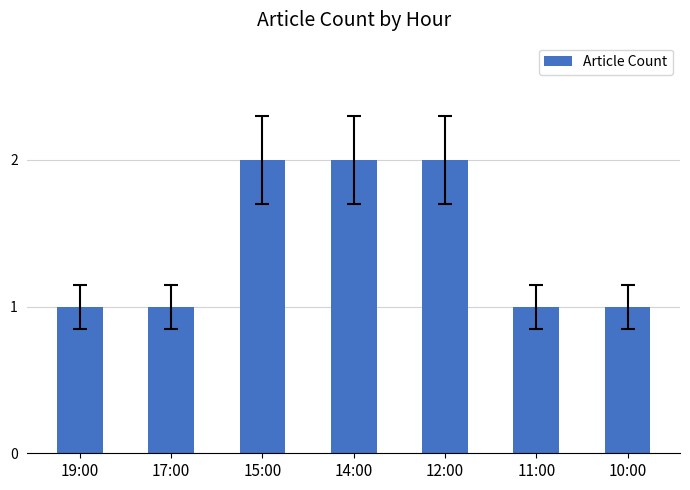

What is the value of the 4th bar from the left?

2